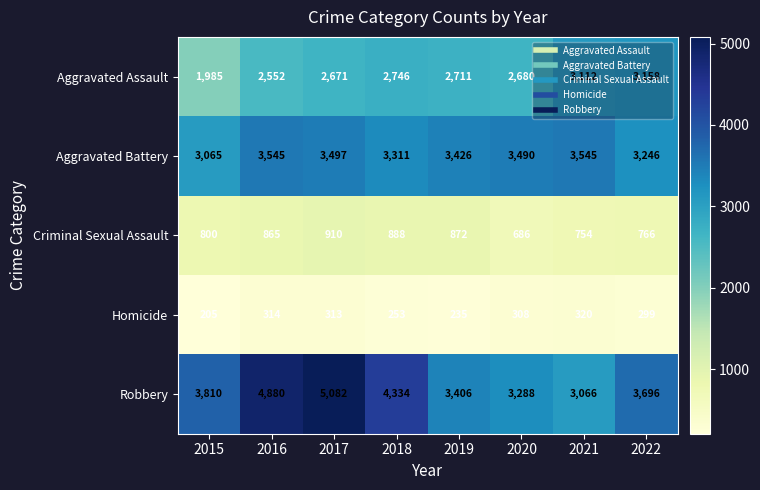

The value of Aggravated Assault at 2019 is 2711. True or false?

True